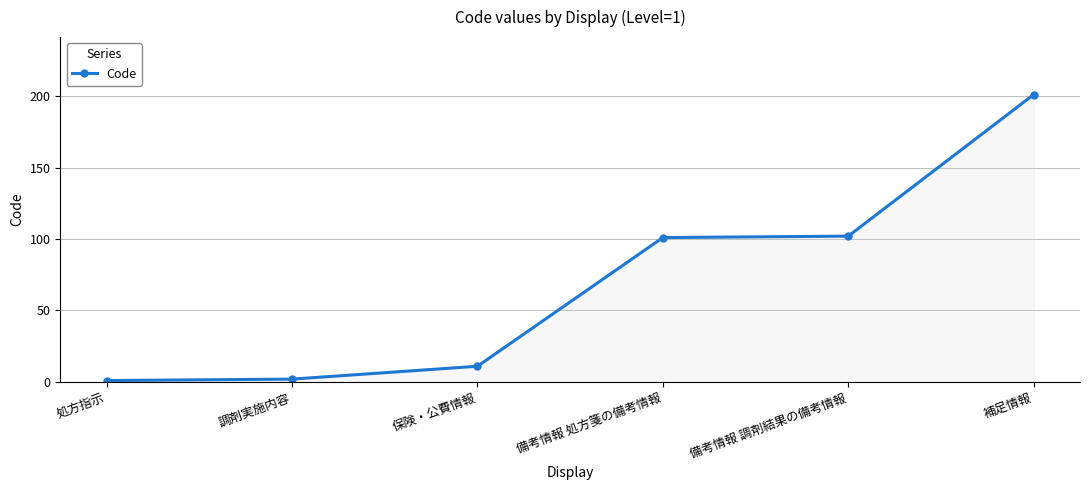

How many series are shown in this chart?

1